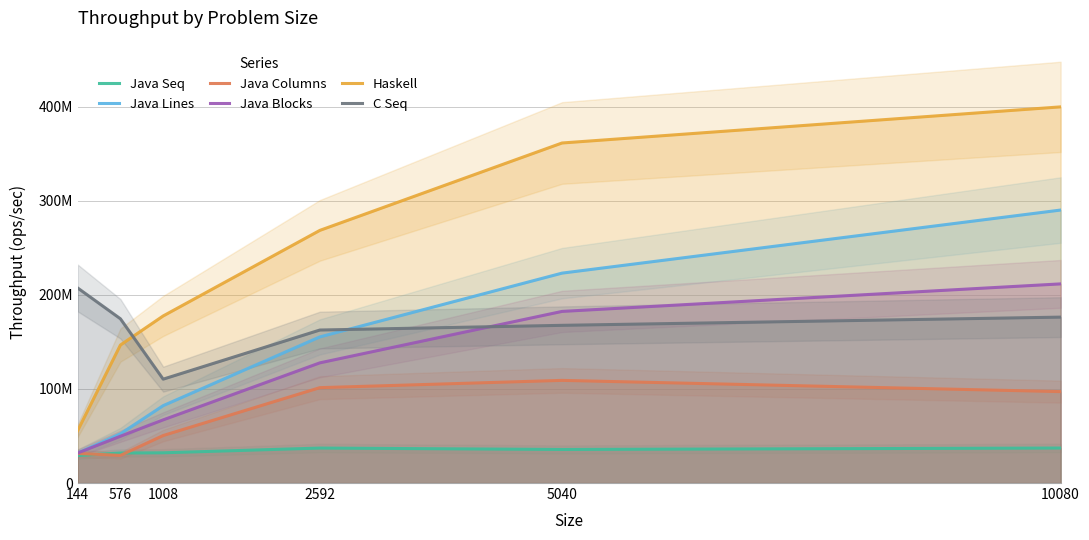

What is the total value across all series at 5040?

1079660803.0